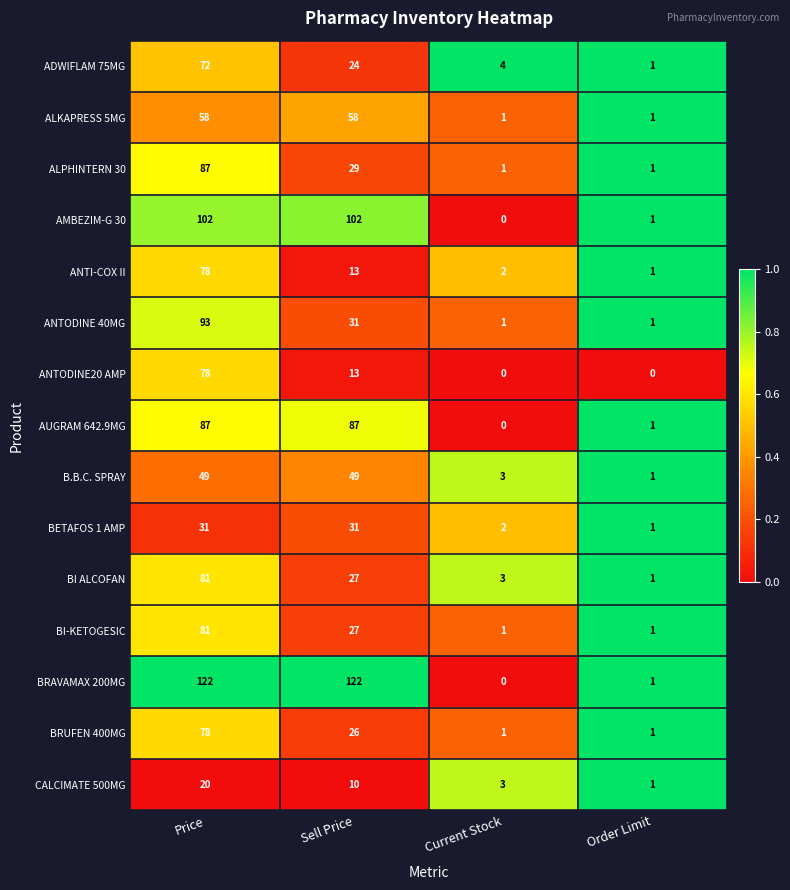

What is the maximum value shown in the chart?

122